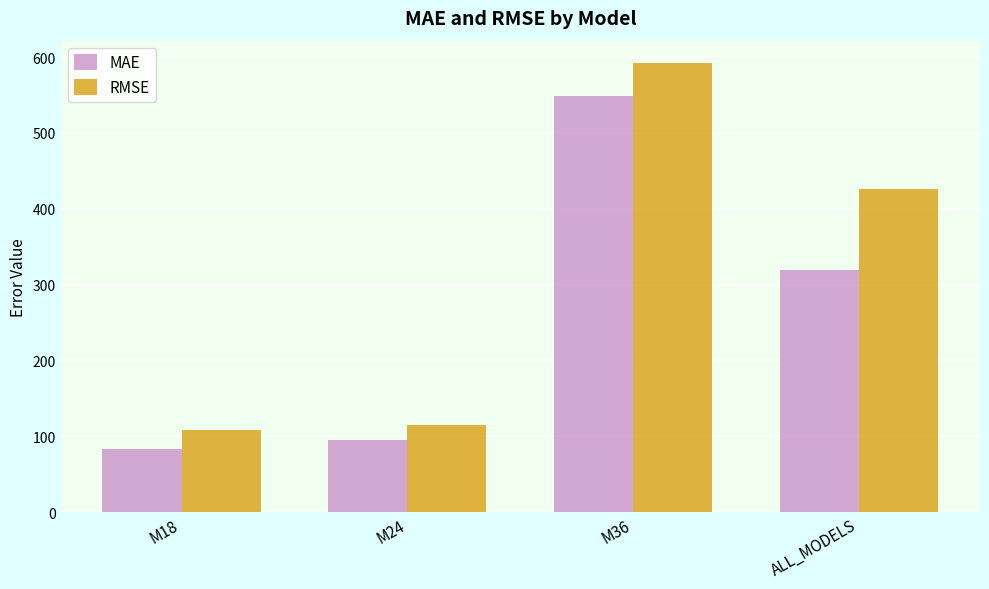

Reading right to left, list all the values displayed in this chart.

MAE: 318.9	548.8	95.5	82.6
RMSE: 426.0	592.0	115.4	107.9